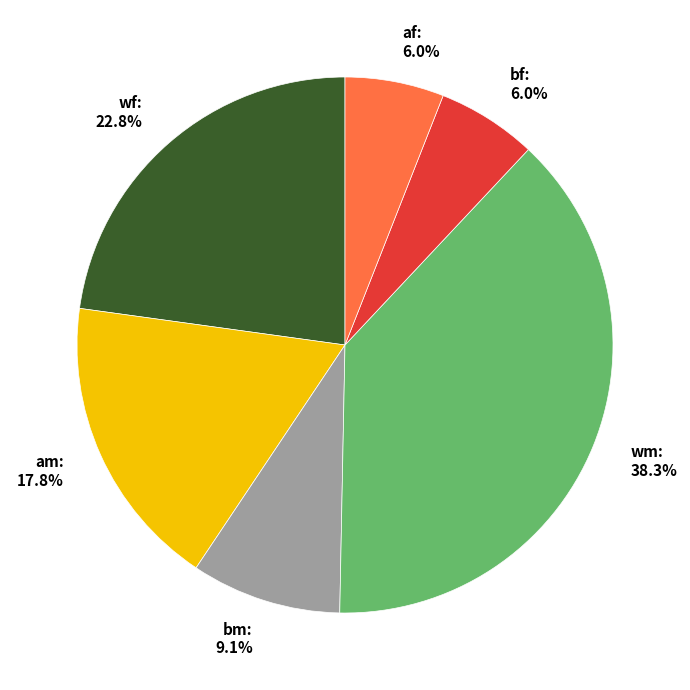

Between wf and am, which is larger?

wf